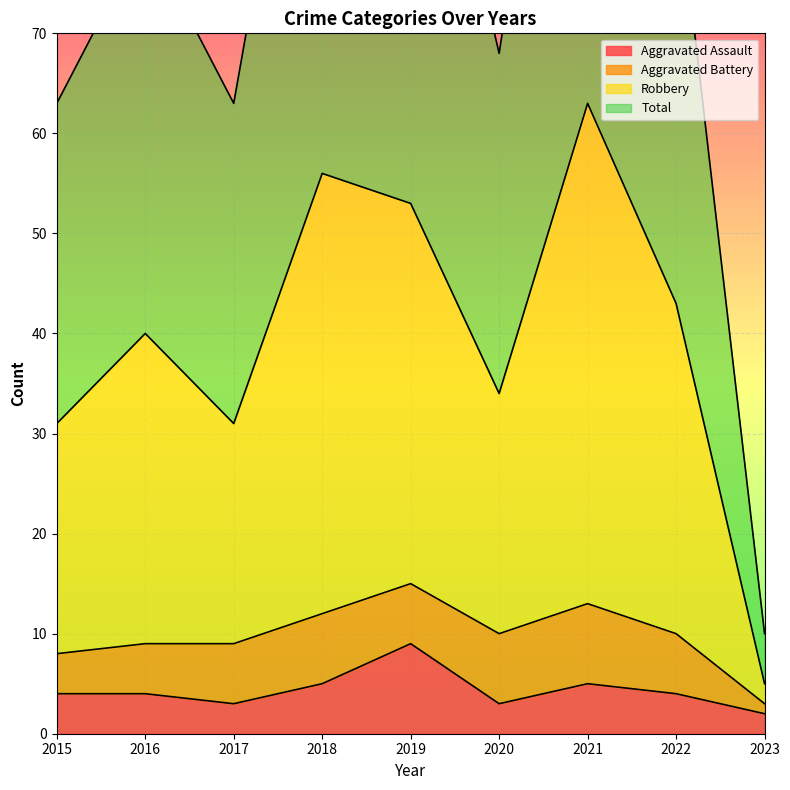

Is it true that Total equals 19 at 2018?

False